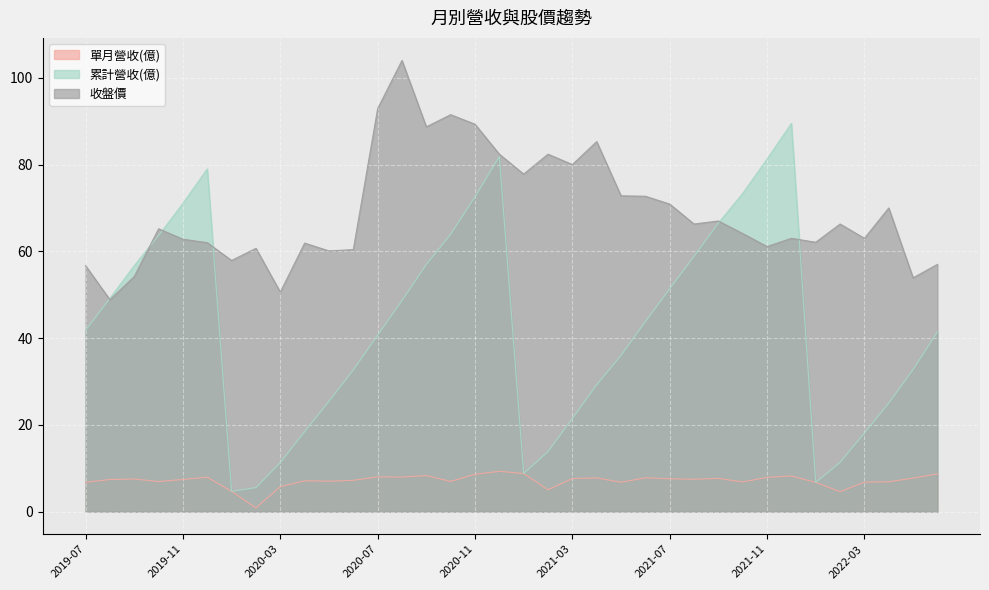

At how many categories does at least one series exceed 39?

36